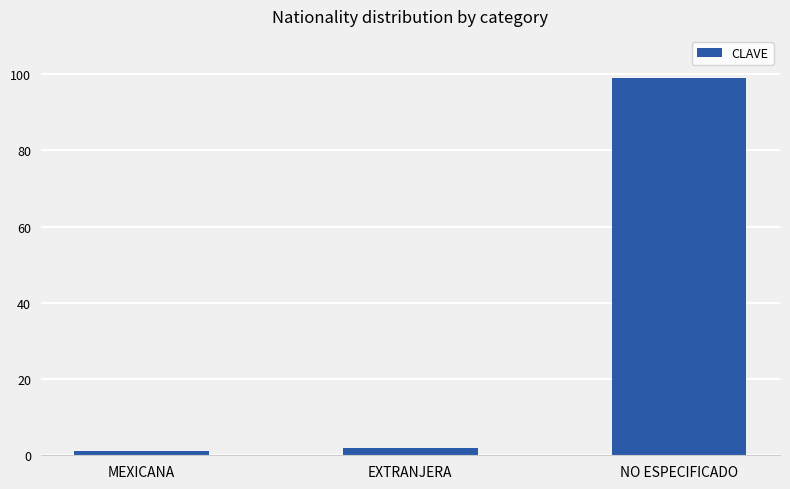

What is the difference between the values at EXTRANJERA and NO ESPECIFICADO?

97